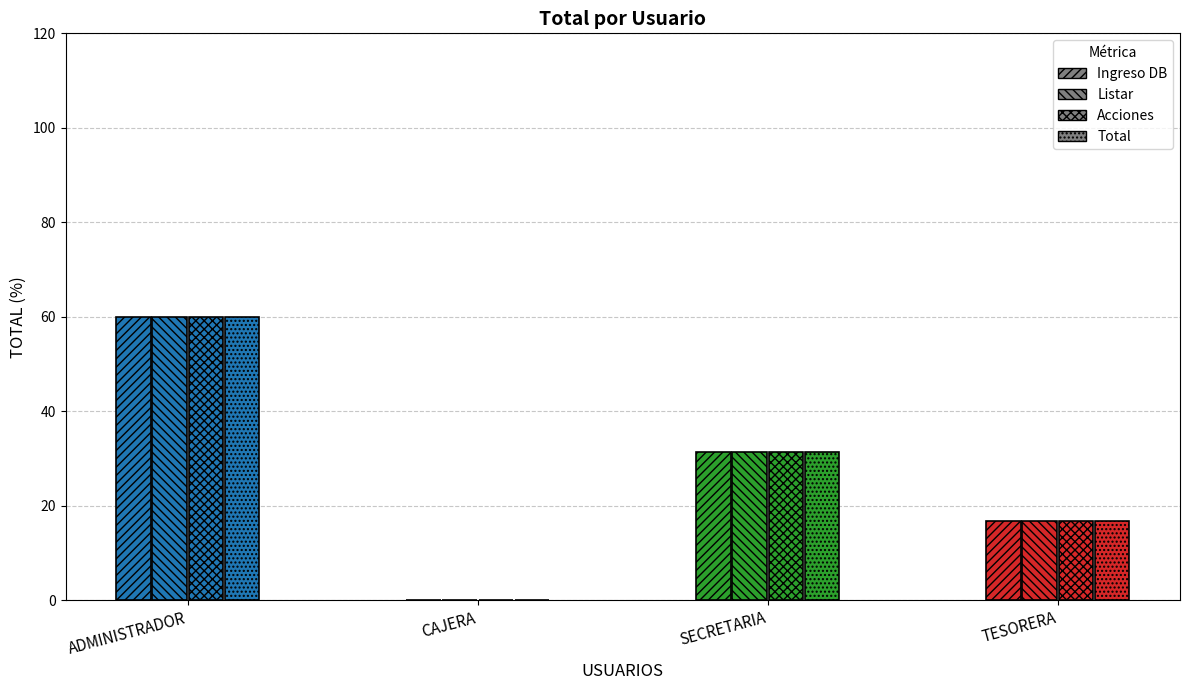

Rank the series at SECRETARIA from highest to lowest value.

INGRESO DE DATOS A LA DB, LISTAR, ACCIONES, TOTAL